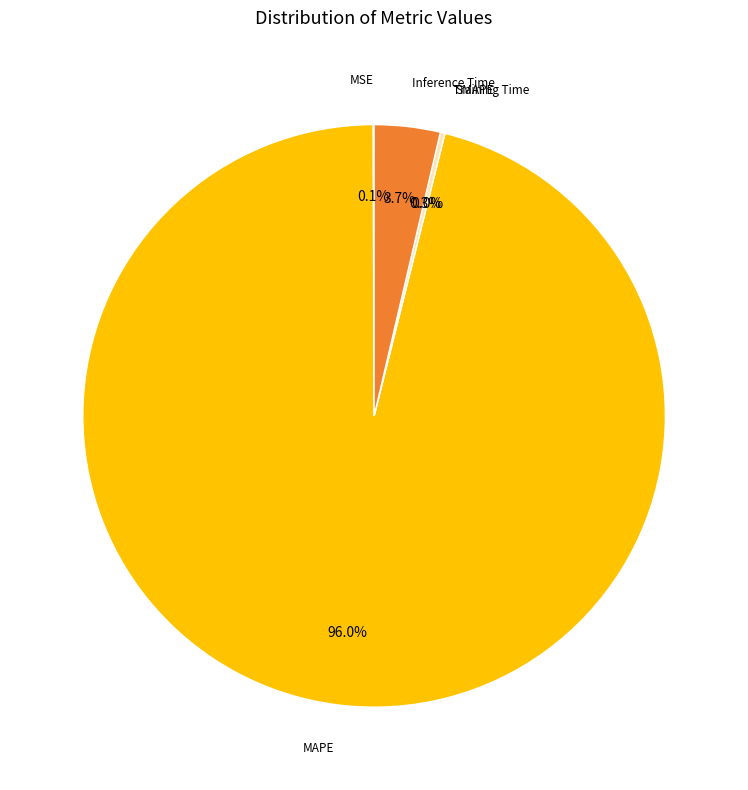

Count the number of slices in the pie.

5